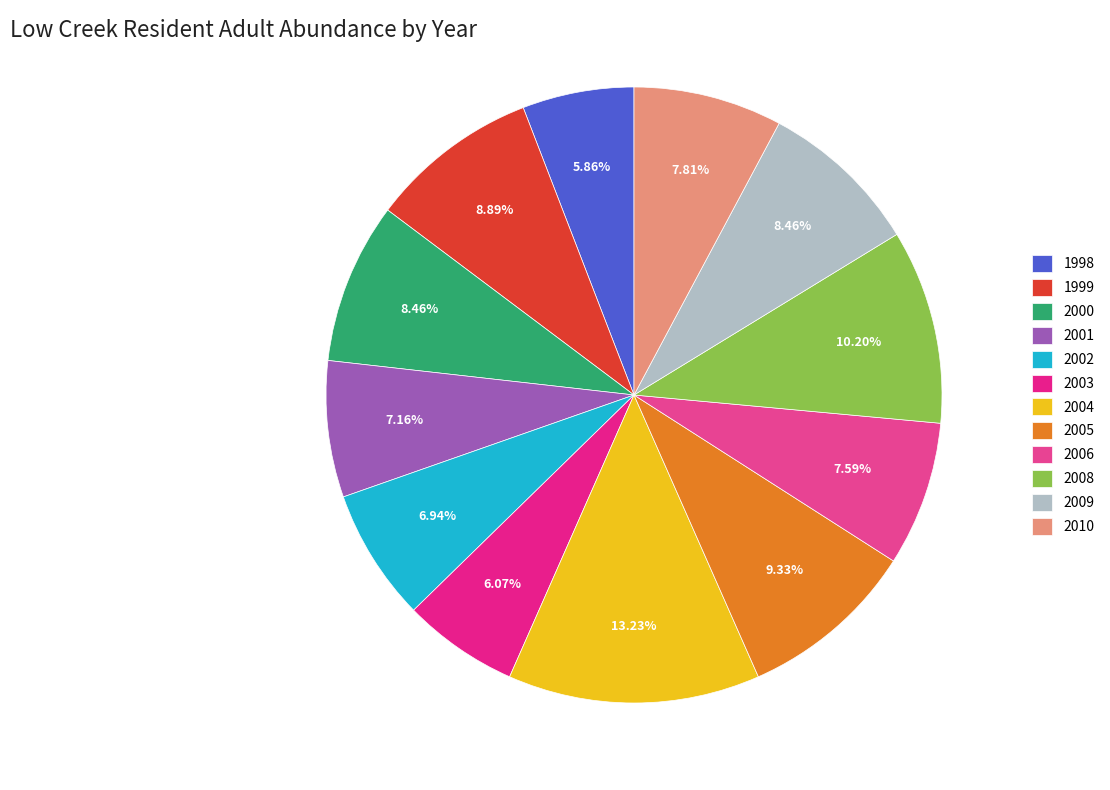

What is the total percentage of 2006 and 2001?

14.8%